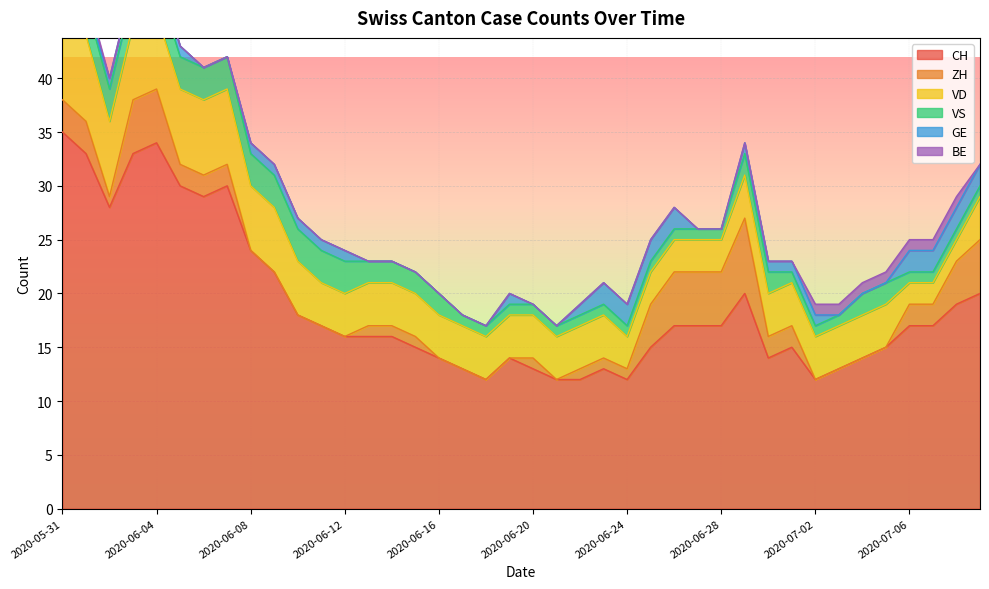

Is the value of ZH at 2020-06-06 greater than the value of GE at 2020-07-05?

Yes